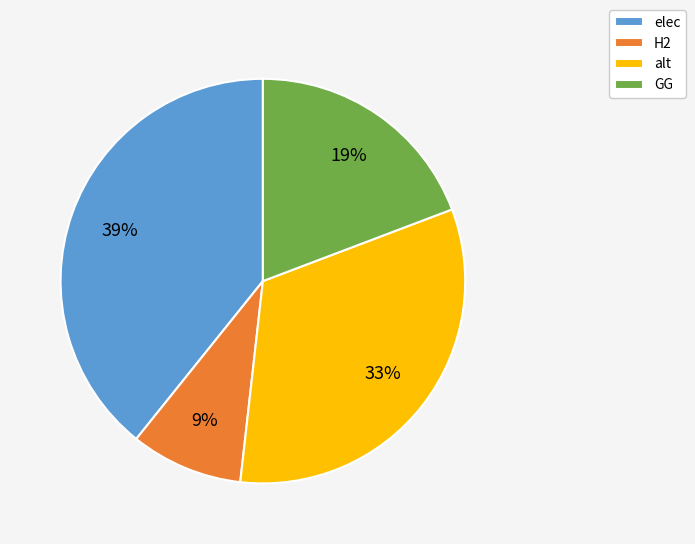

Which slice is the smallest?

H2